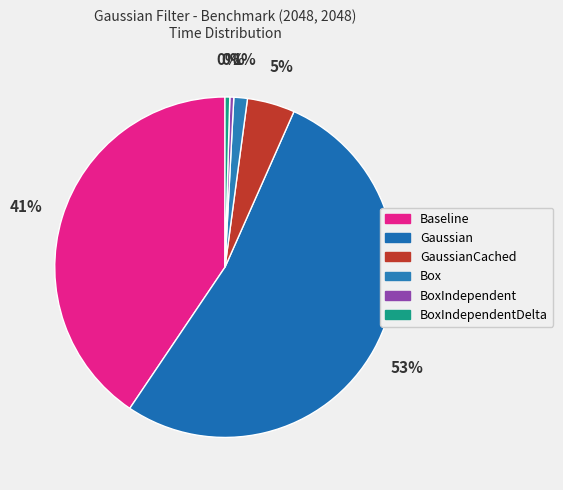

Rank the categories by value from lowest to highest.

BoxIndependent, BoxIndependentDelta, Box, GaussianCached, Baseline, Gaussian